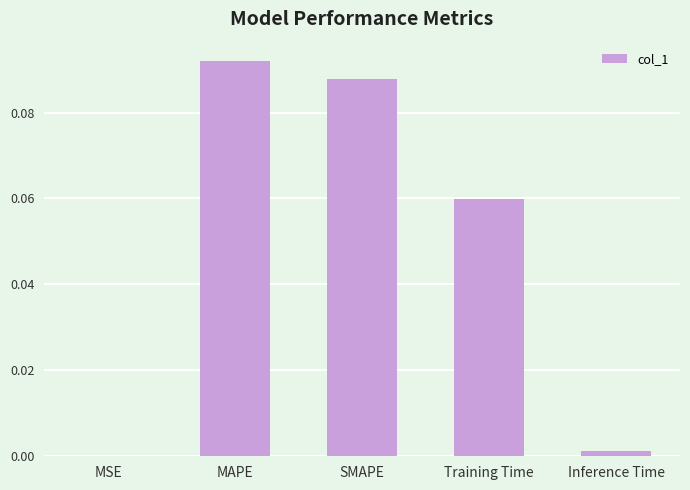

Which label corresponds to the largest value in the chart?

MAPE